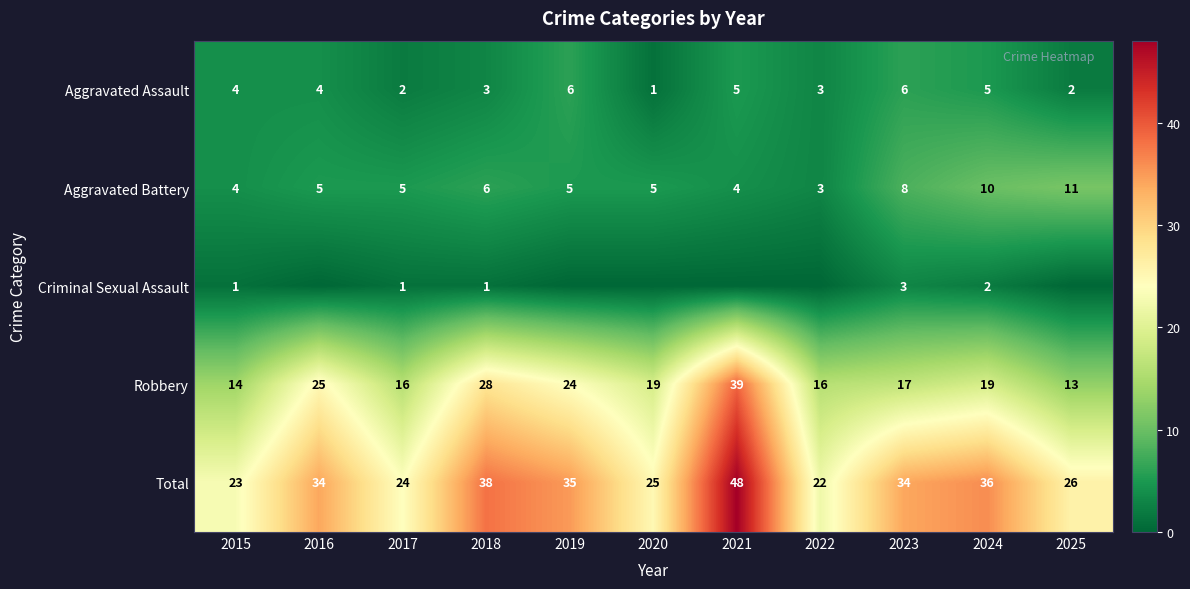

Is the value of Robbery at 2024 greater than the value of Aggravated Assault at 2018?

Yes